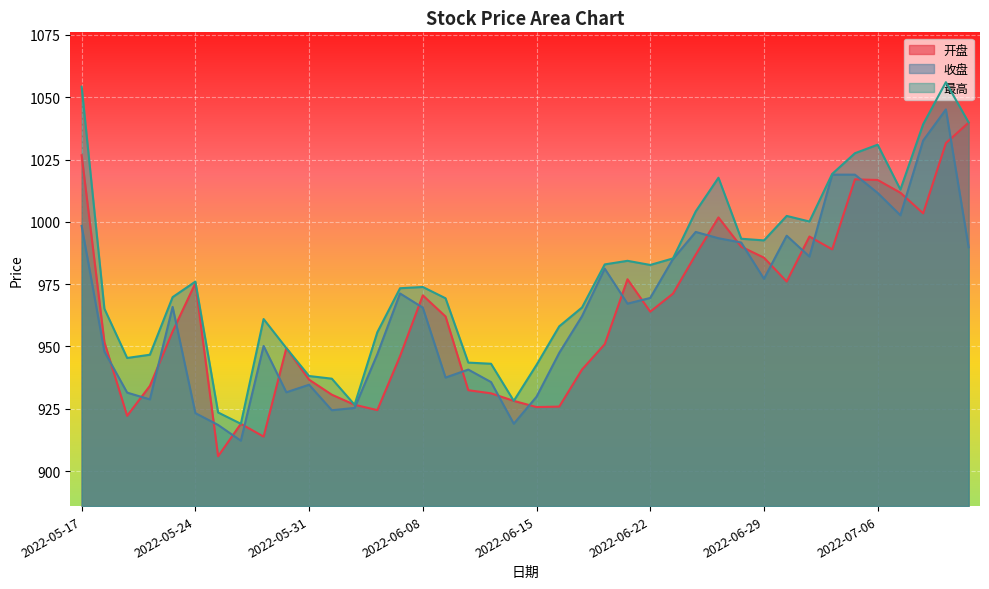

What is the value of the 最高 point at the 26th from the left?

982.7